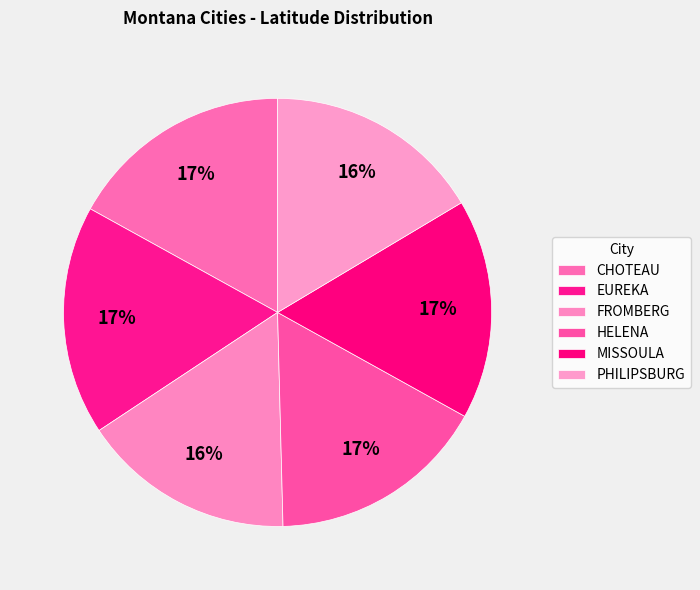

What is the smallest slice in the pie chart?

FROMBERG